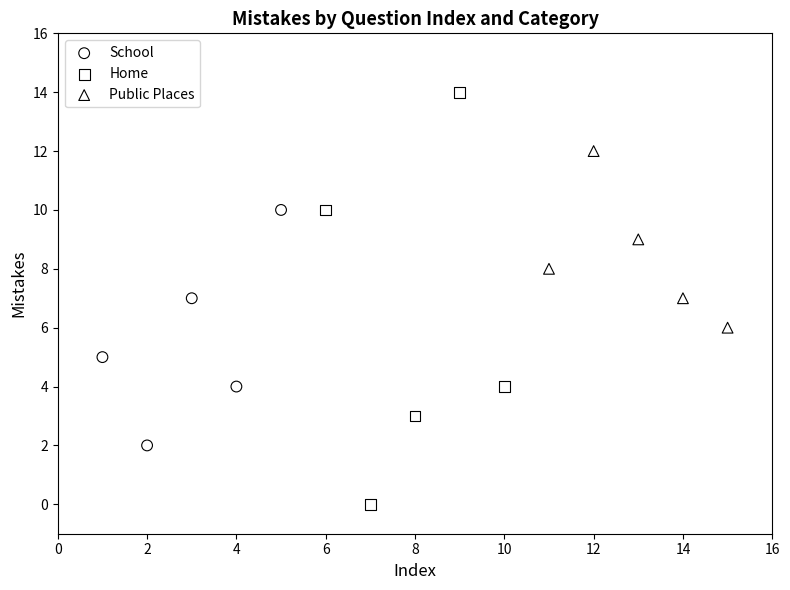

Which series reaches the maximum Y coordinate?

Home